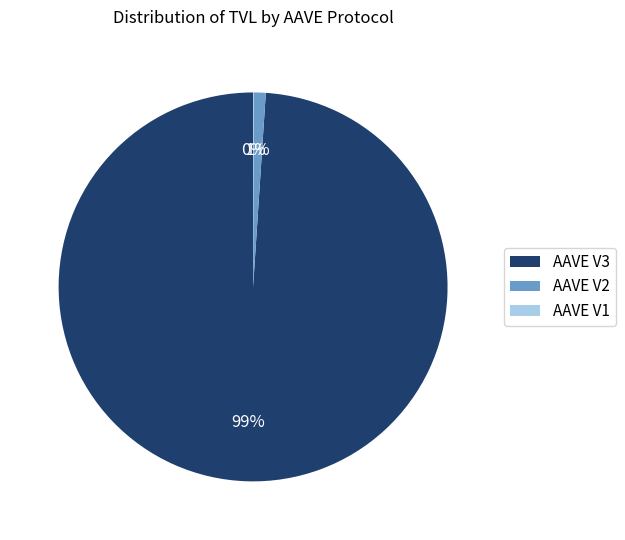

The AAVE V3 slice represents 89% of the pie. True or false?

False